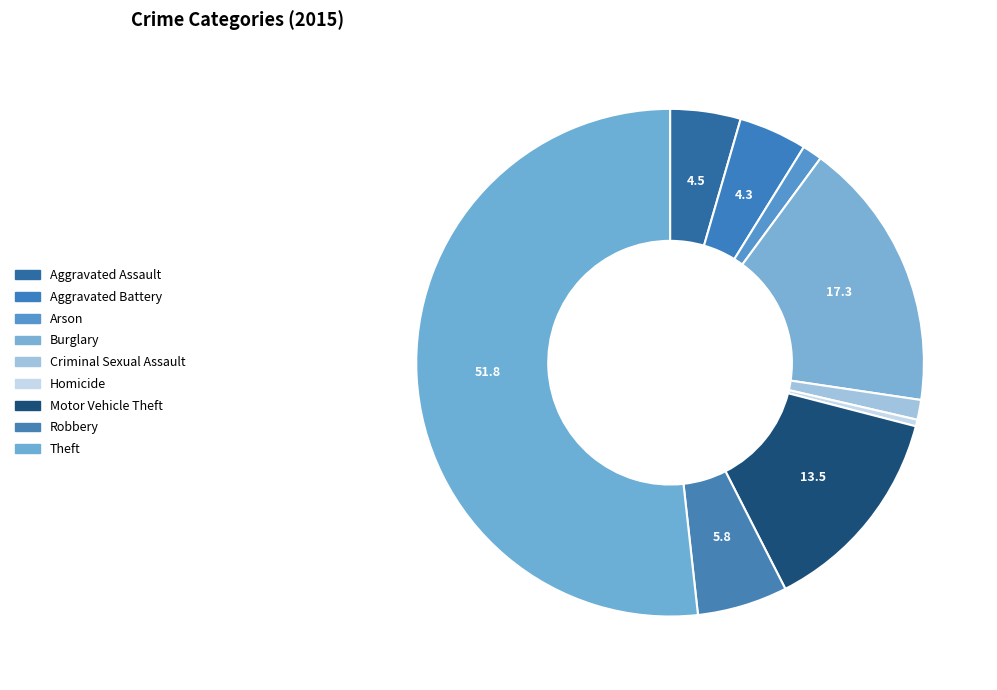

What portion of the pie excludes Criminal Sexual Assault?

98.7%